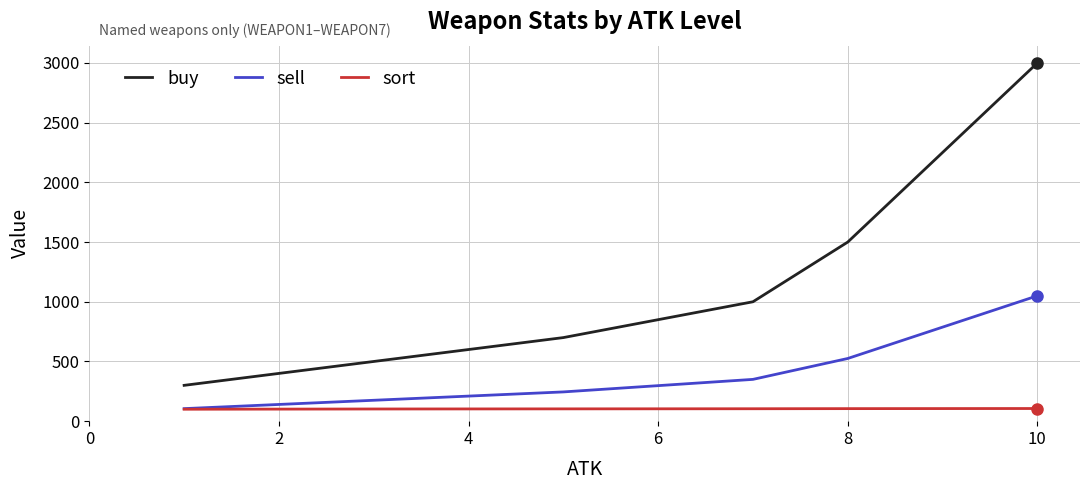

True or false: buy and sell cross at least once.

False